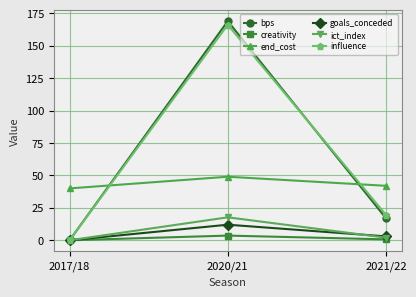

What is the label of the 1st point from the left?

2017/18